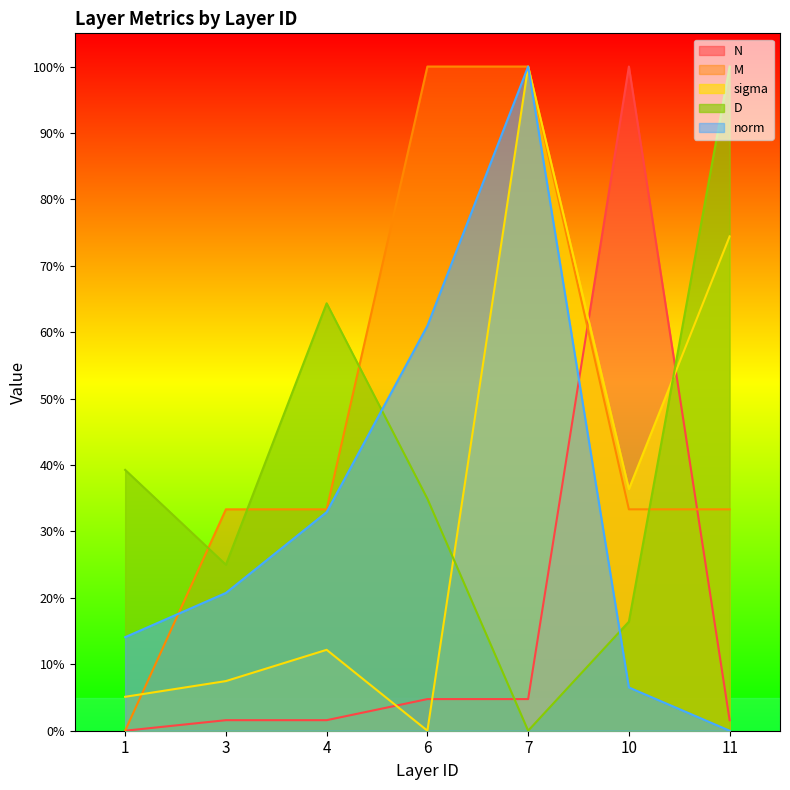

What is the total value across all series at 7?

3.0